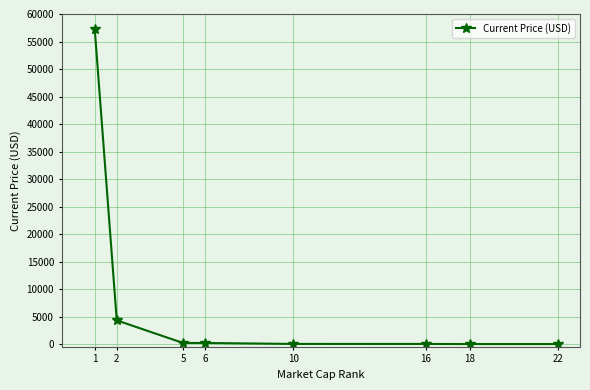

What is the difference between the maximum and minimum values?

57339.8